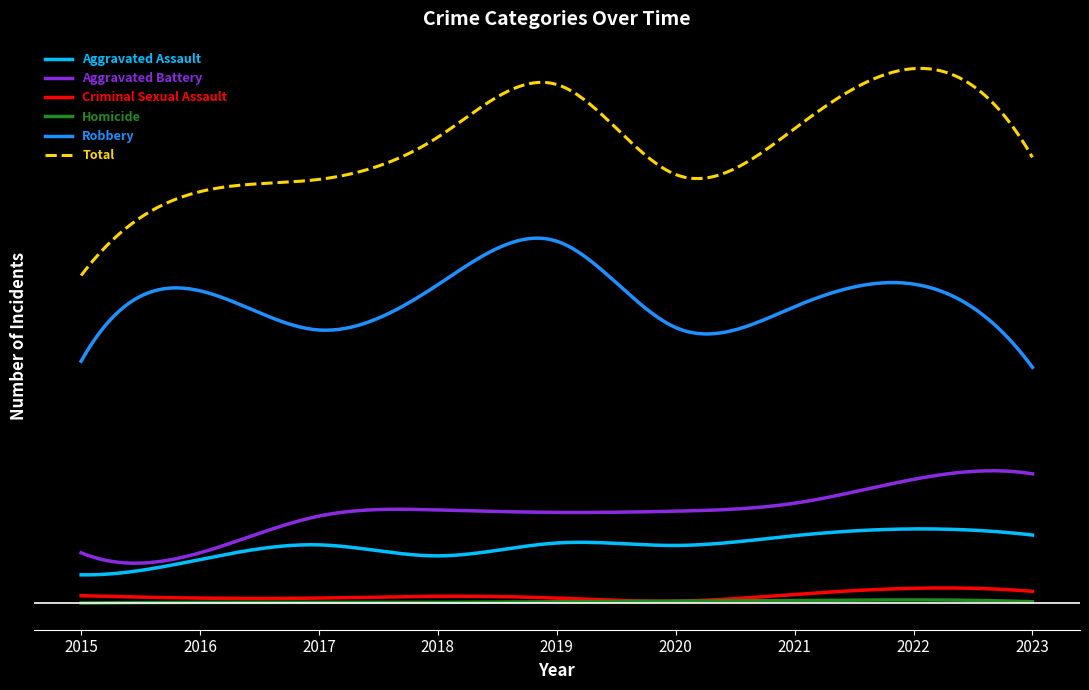

What is the maximum value shown in the chart?

873